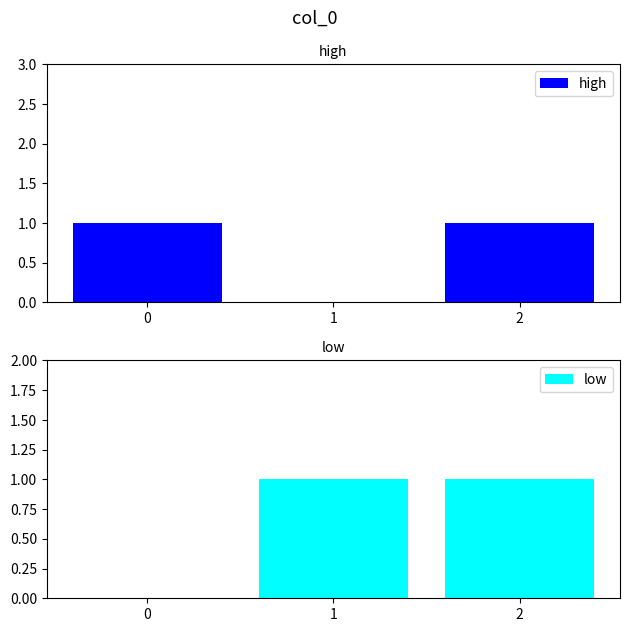

List the labels in order of high value, smallest first.

1, 0, 2